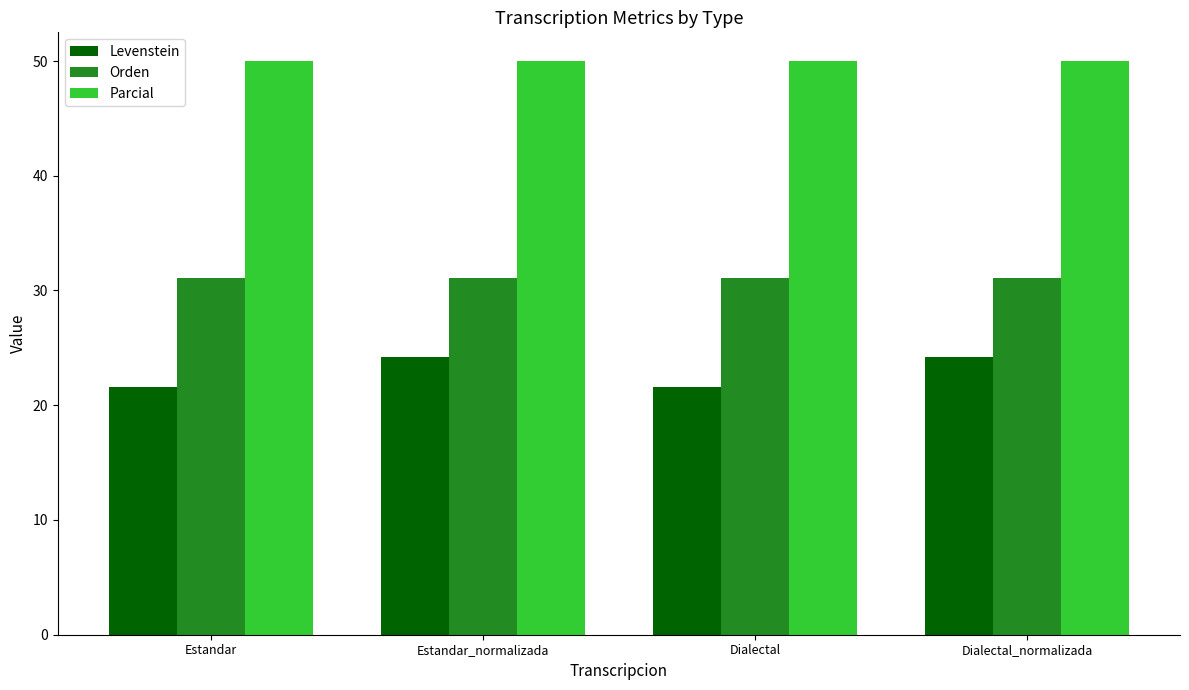

What is the spread (max minus min) of values at Dialectal?

28.4